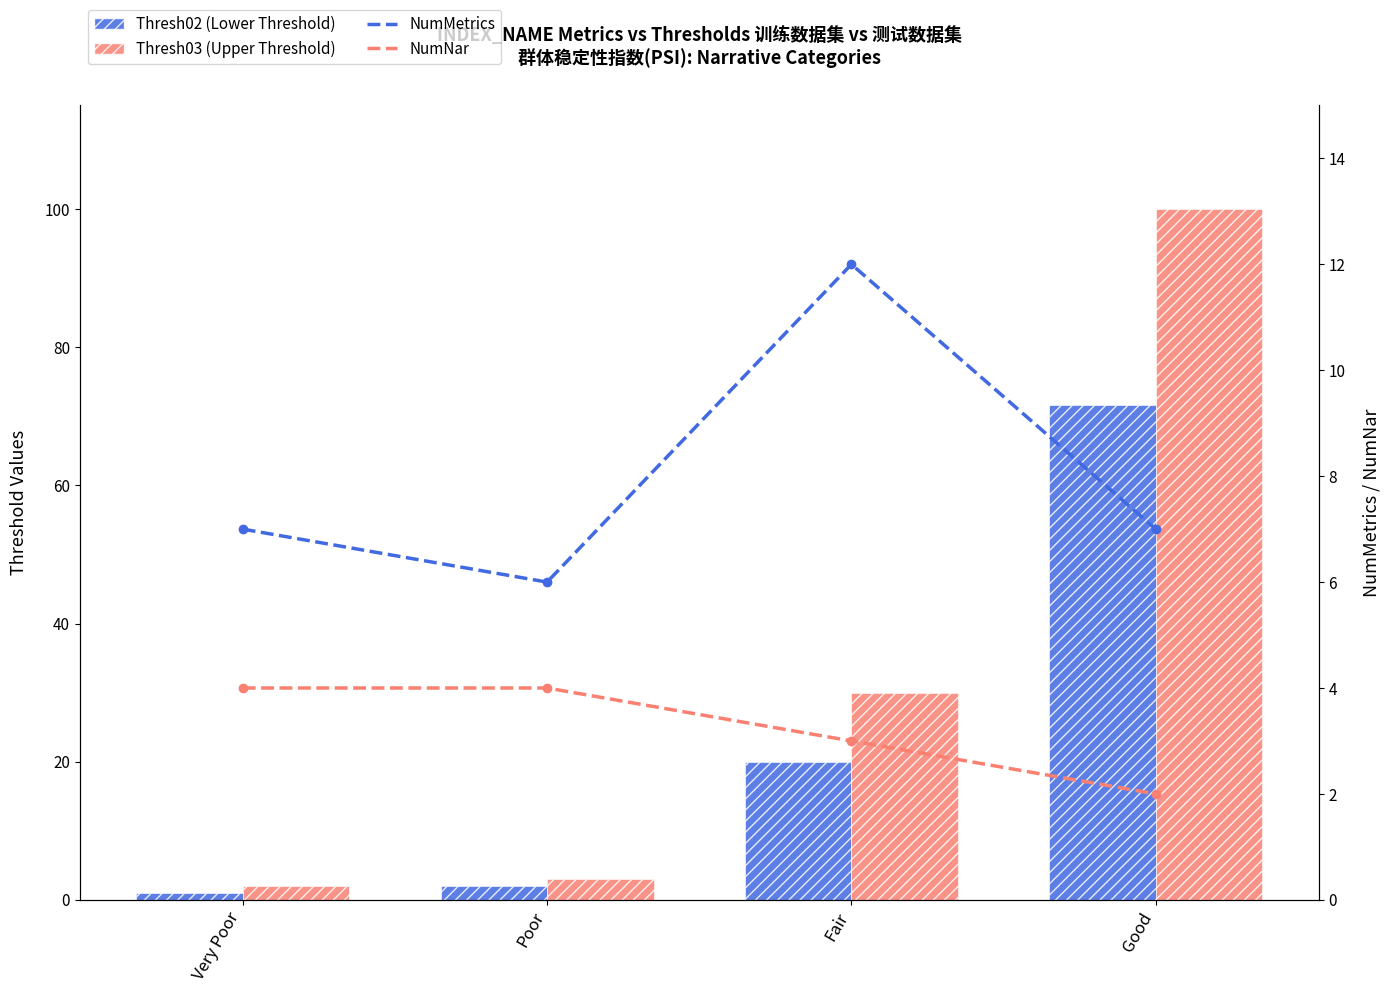

Are the bars grouped side by side (vs. stacked)?

Yes